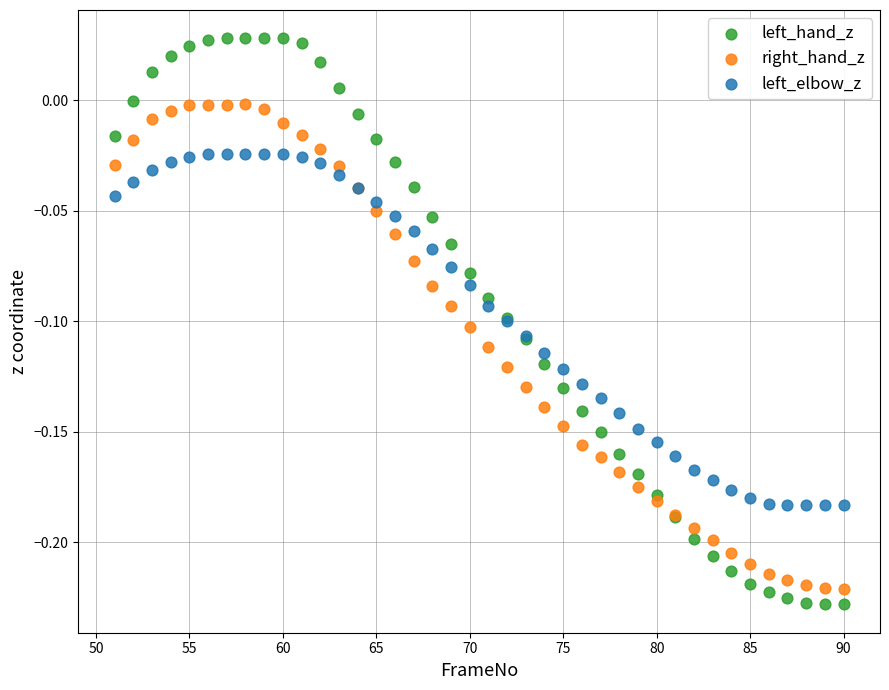

Which series contains the lowest Y value?

left_hand_z